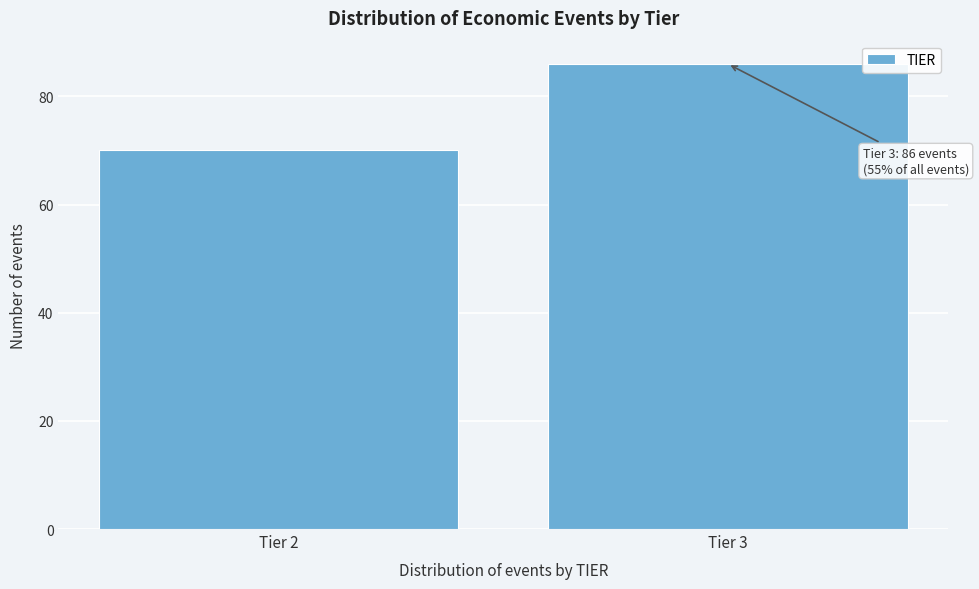

Reading left to right, list all the values displayed in this chart.

70	86